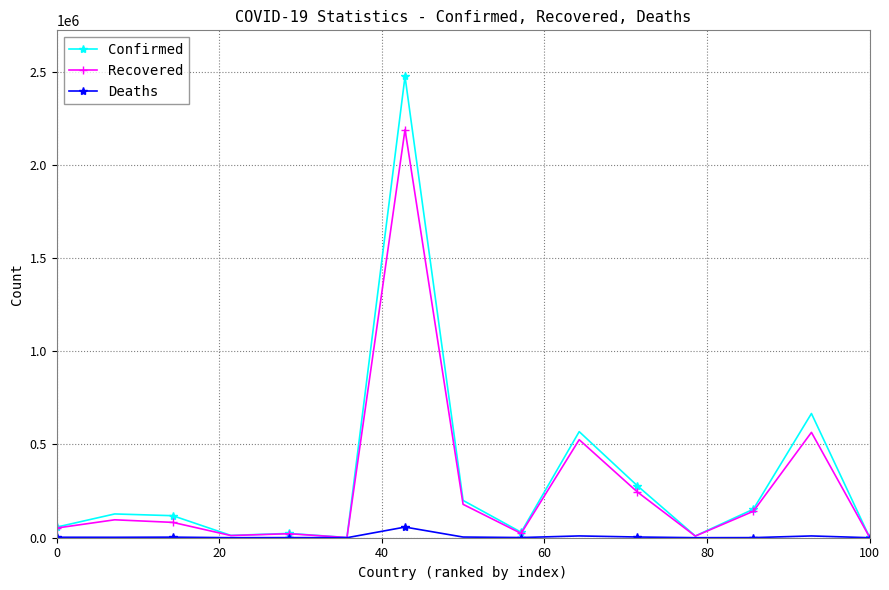

Which series has the largest range (max minus min)?

Confirmed